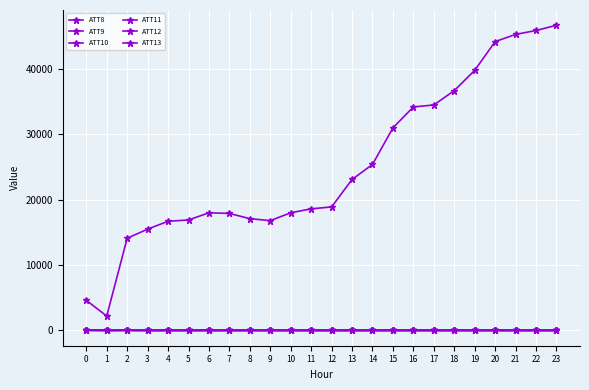

The ATT9 series shows -10.0 at 23. True or false?

True